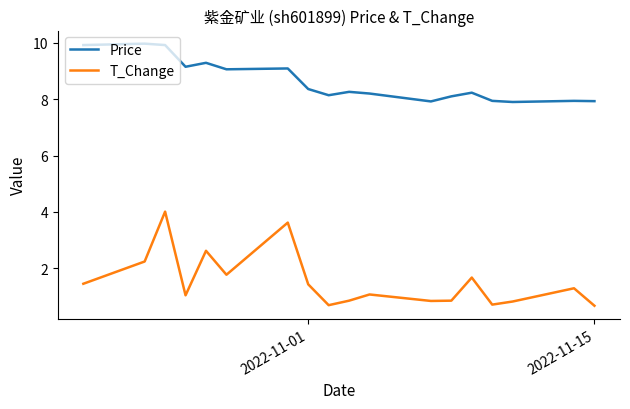

What is the lowest value of the T_Change series?

0.7